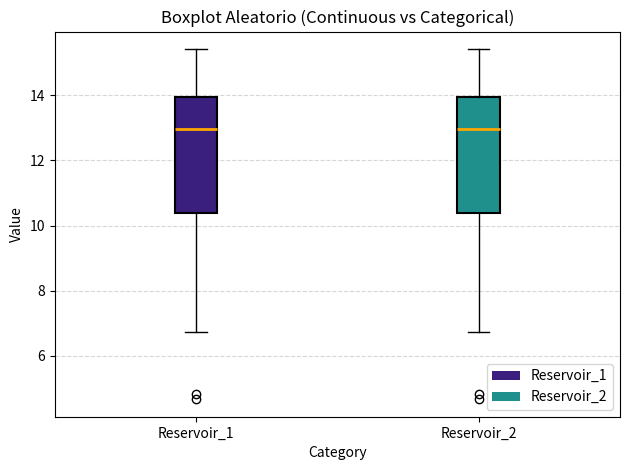

Reading left to right, transcribe this box plot: for each box, give where its median line is, the range the box spans, and where its two whiskers end, as read against the y-axis. The values are not printed on the chart, so give them approximately, as read against the axis.

Reservoir_1: median 13.0, box 10.4 to 14.0, whiskers 6.8 to 15.4
Reservoir_2: median 13.0, box 10.4 to 14.0, whiskers 6.8 to 15.4